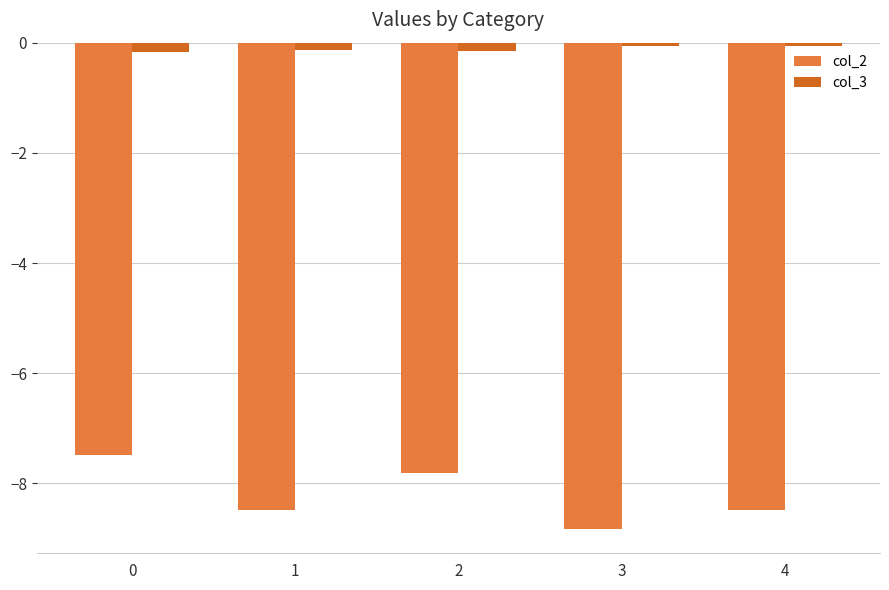

Is it true that col_3 equals -0.2 at 2?

True